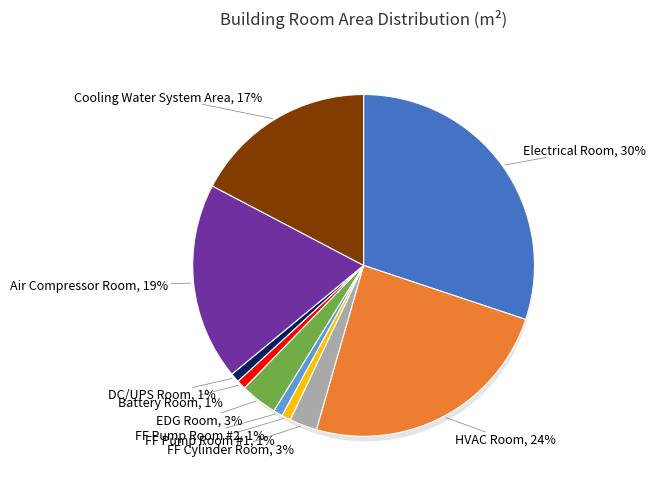

Approximately how many times larger is the value at Cooling Water System Area compared to Electrical Room?

0.6